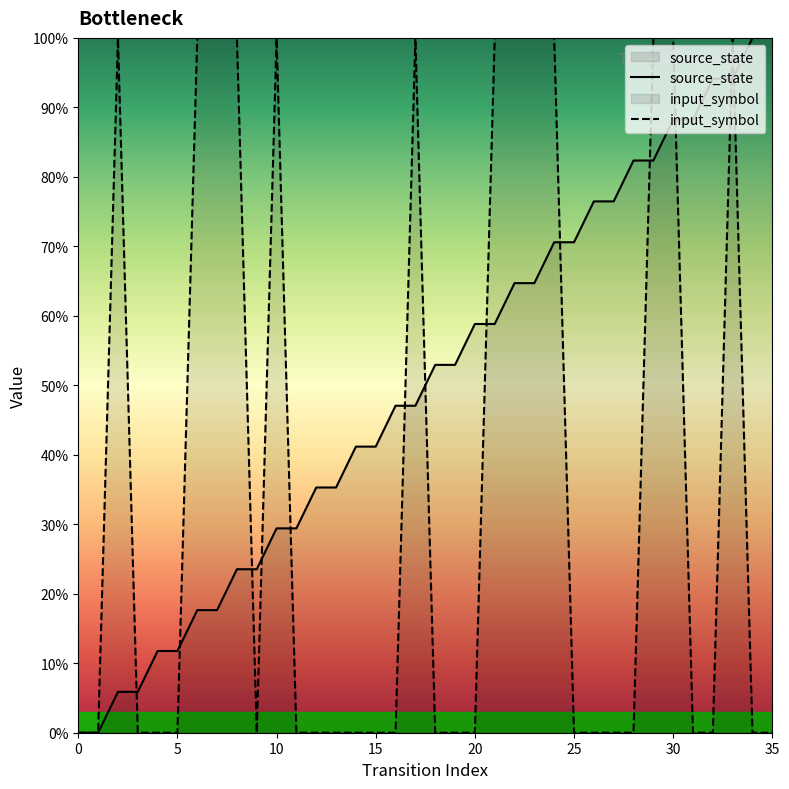

At which category is the sum across all series the highest?

33